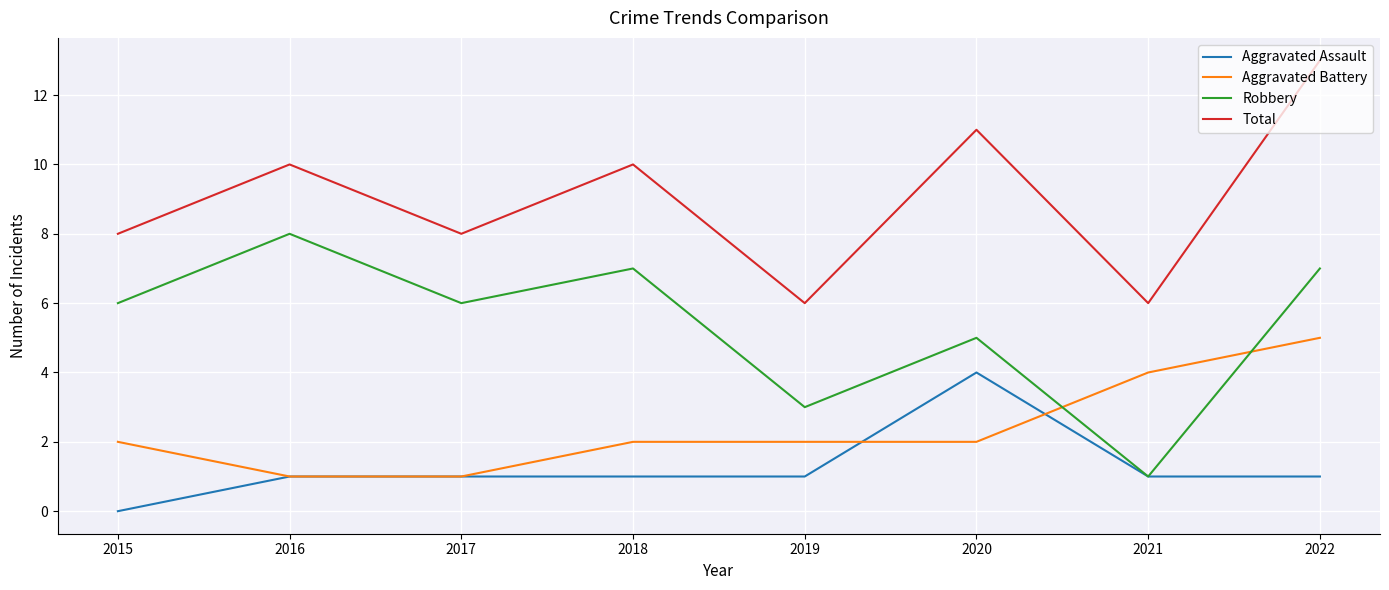

At which label does Aggravated Battery reach its peak?

2022